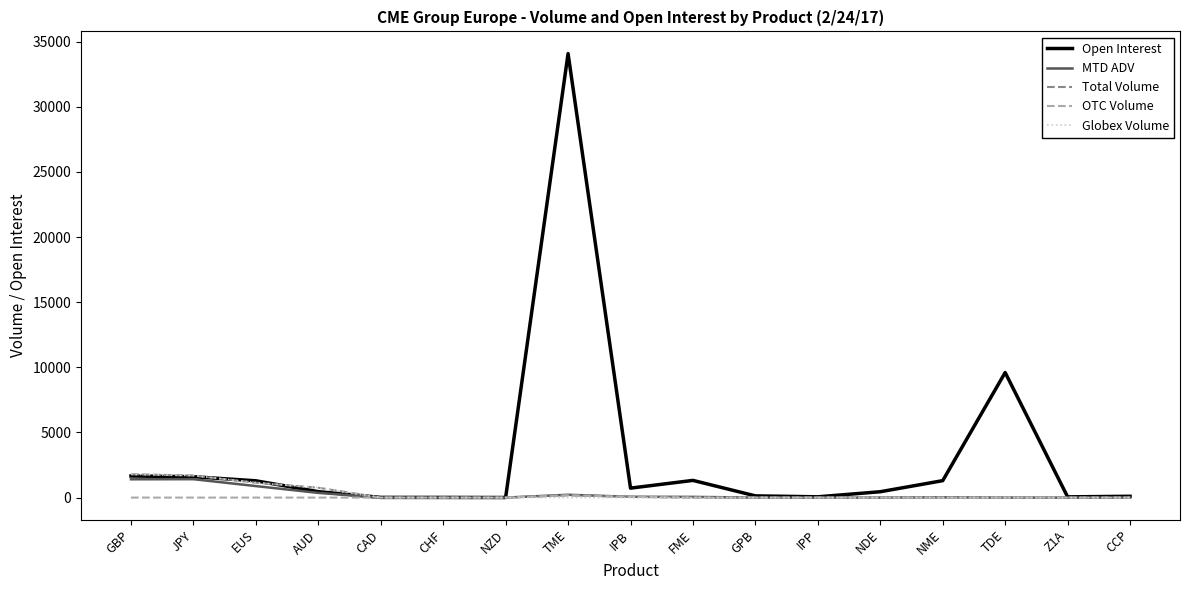

Which label corresponds to the largest value in the chart?

TME